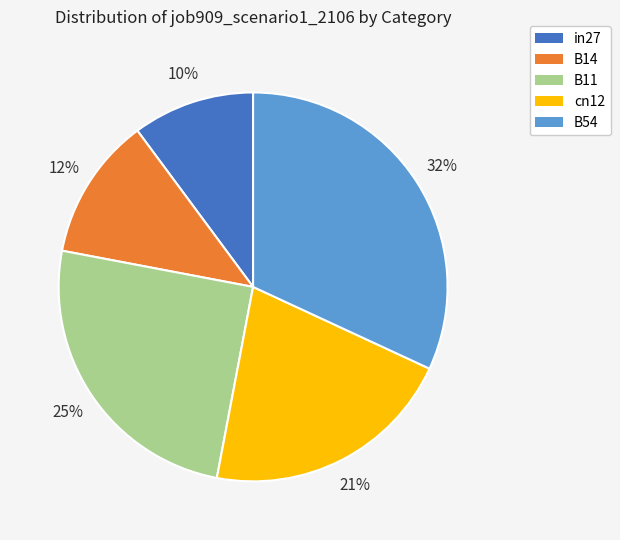

Between in27 and B54, which is larger?

B54